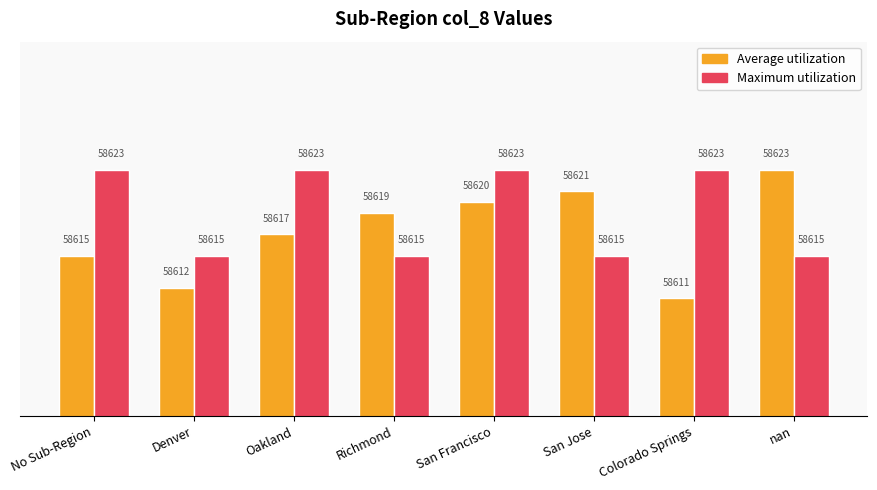

Where is Average utilization nearest to the value 58617?

Oakland